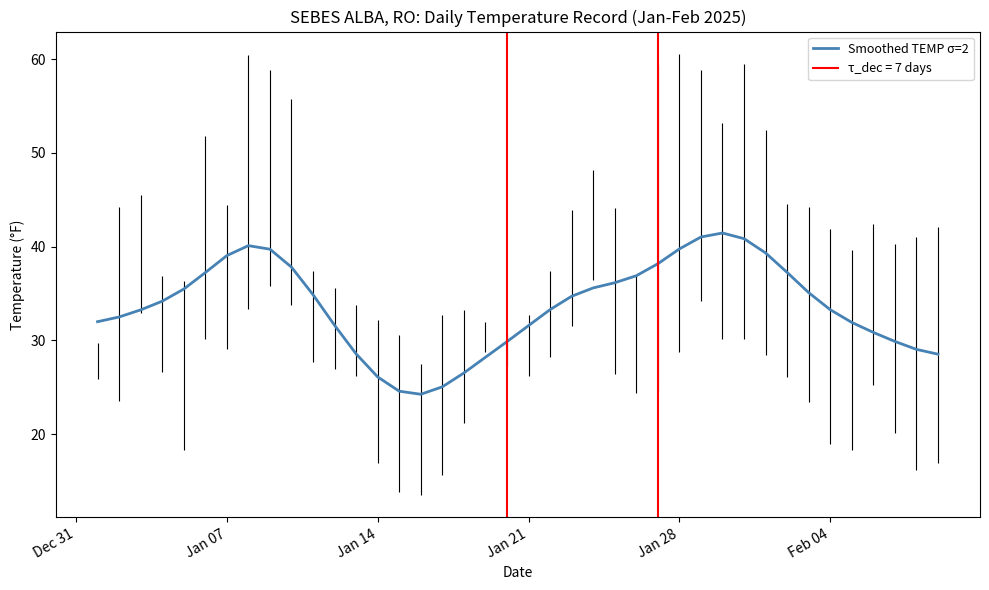

What is the maximum value for Smoothed TEMP σ=2?

41.5